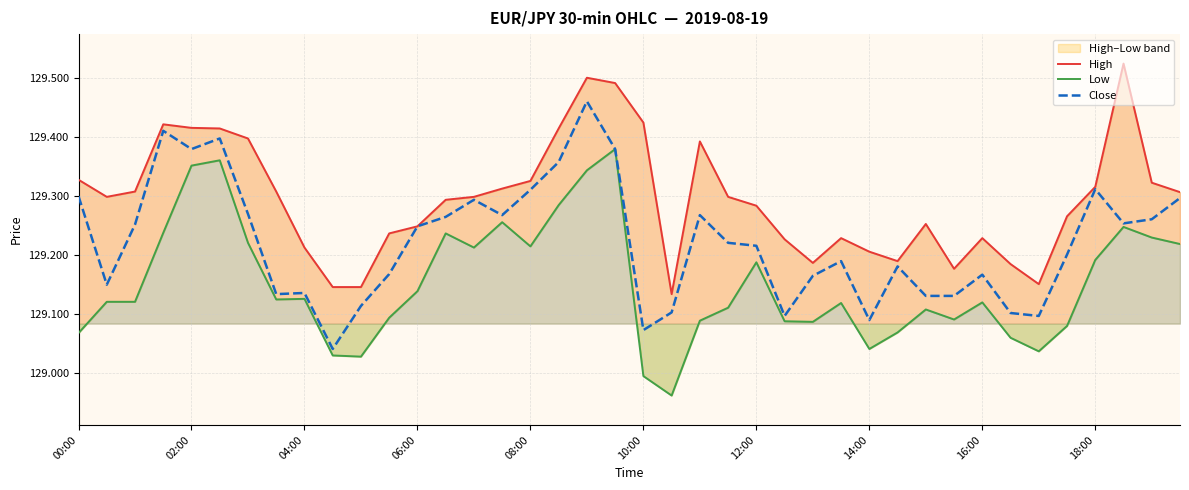

The High series shows 129.3 at 38. True or false?

True